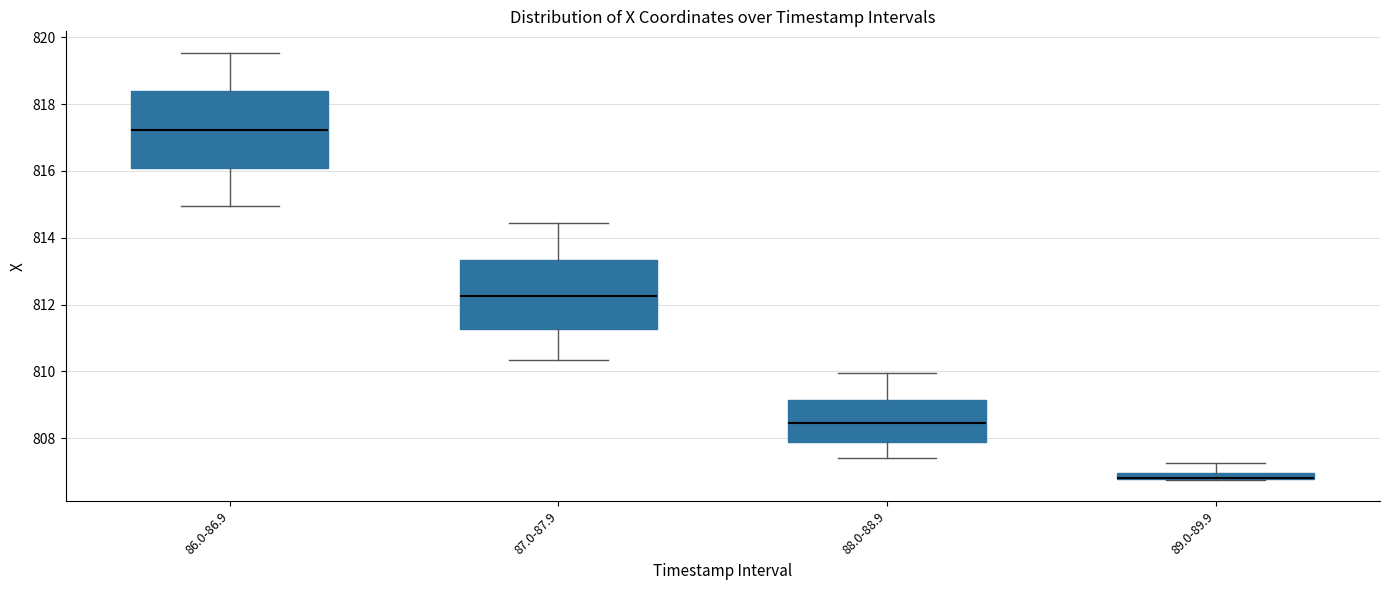

Comparing the boxes themselves (not the whiskers), which one is the tallest?

86.0-86.9